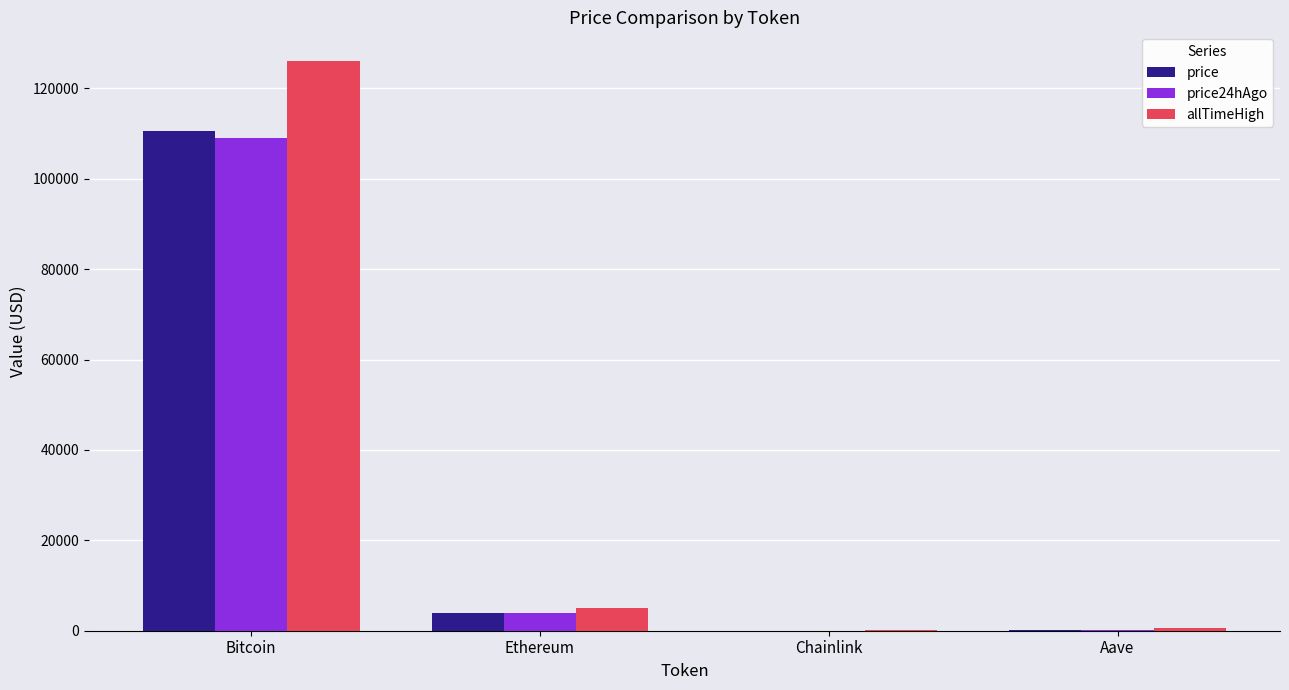

What is the total value across all series at Aave?

1114.5